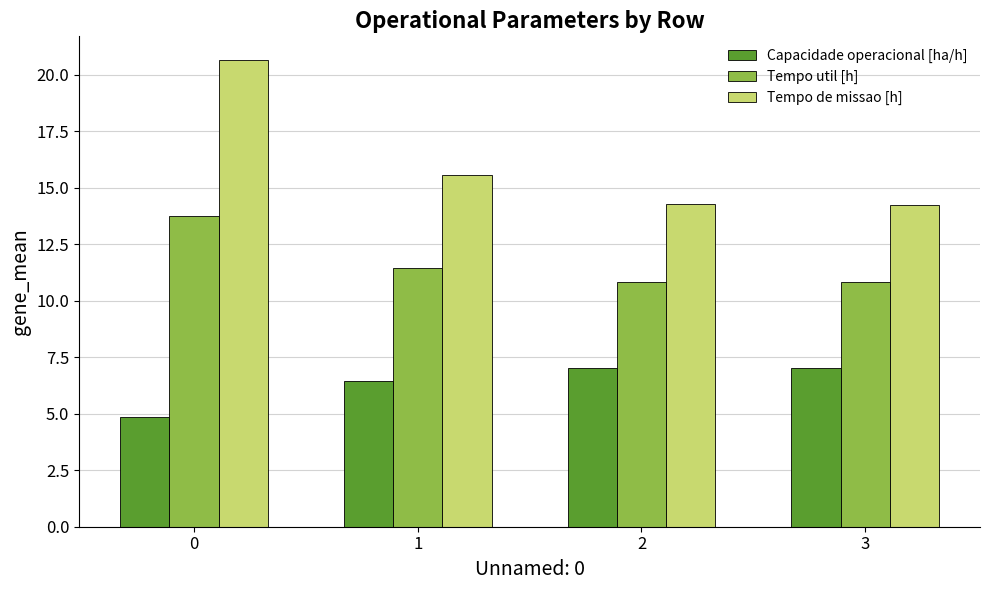

What is the difference between the maximum and second lowest values in the Capacidade operacional [ha/h] series?

0.6